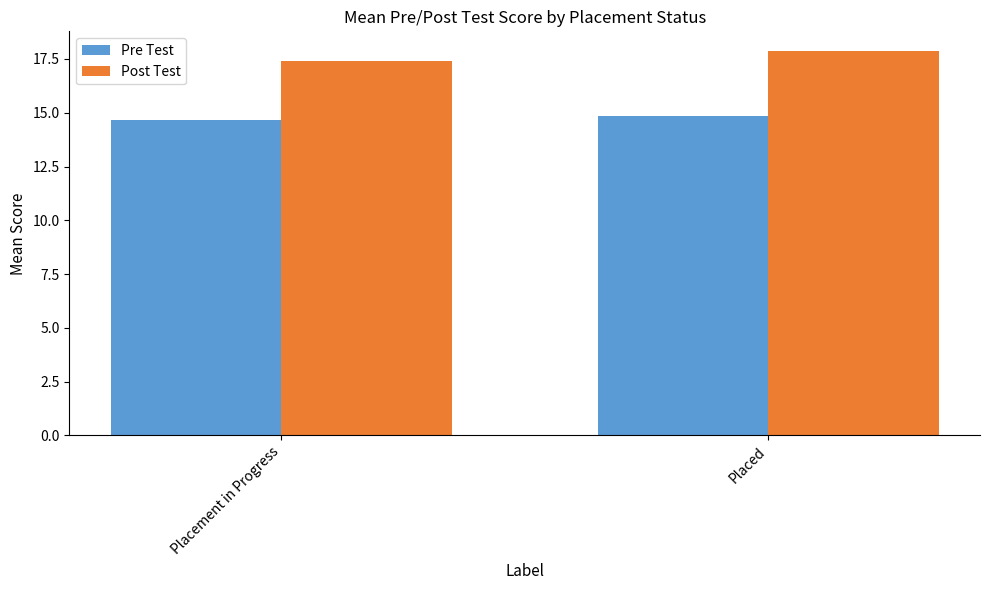

What is the value of the Post Test bar at the 1st from the left?

17.4